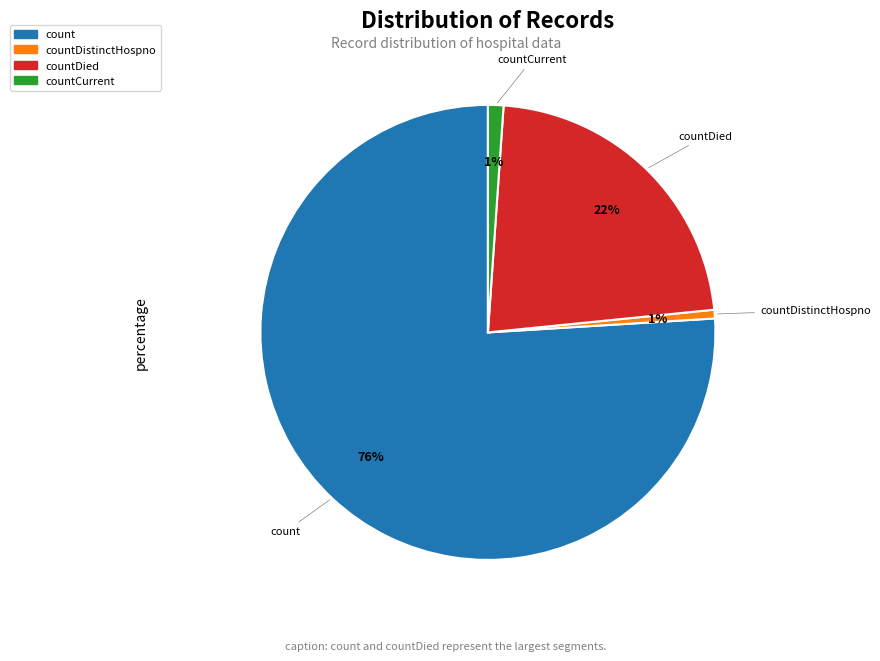

To the nearest percent, what is the average slice percentage?

25%